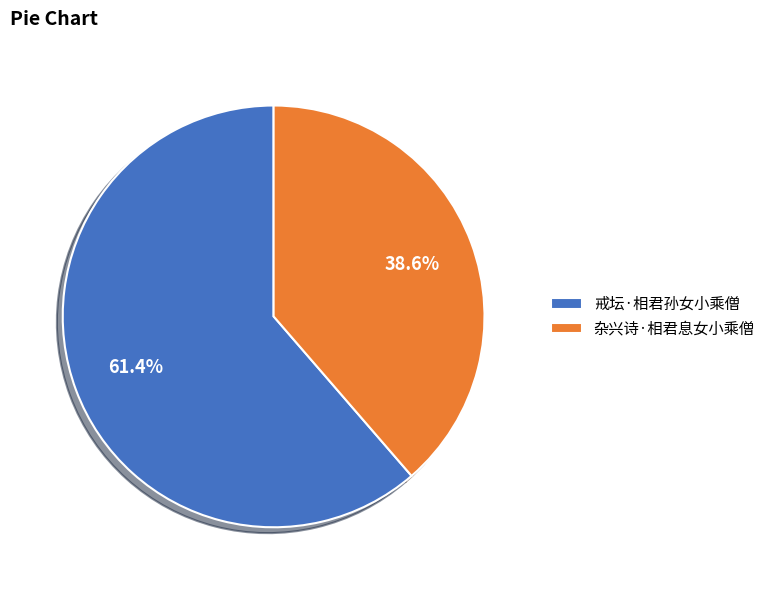

Rank the categories by value from highest to lowest.

戒坛·相君孙女小乘僧, 杂兴诗·相君息女小乘僧